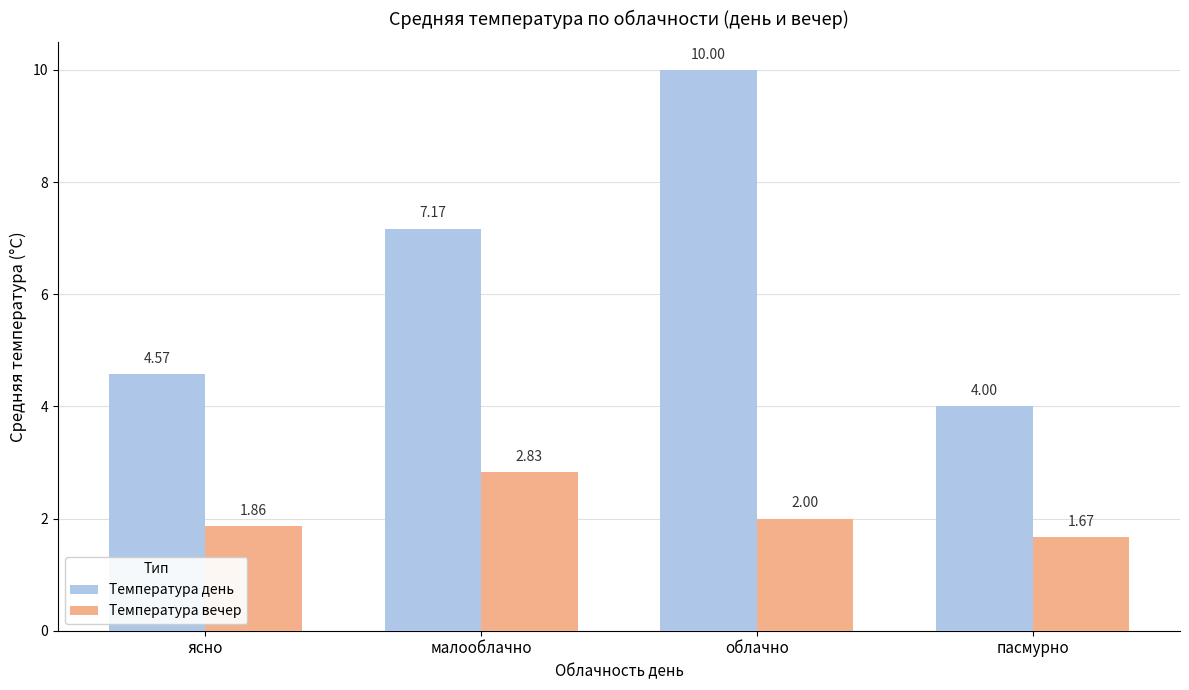

Which category has the lowest value across all series?

пасмурно